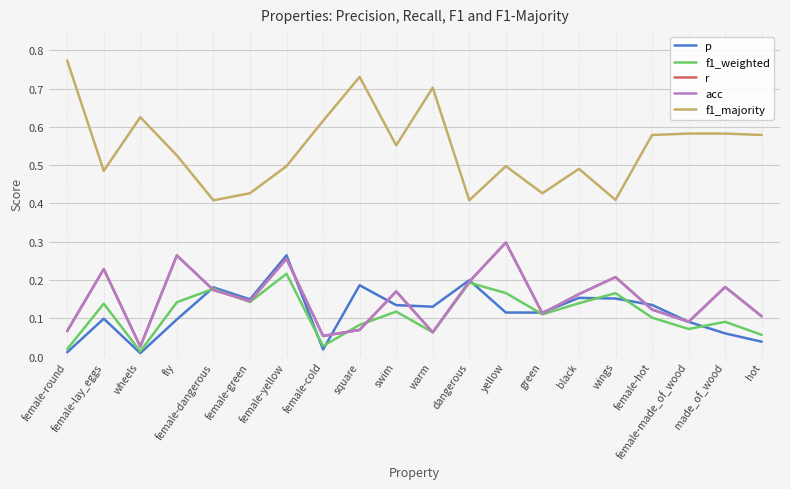

Is this an area chart (filled region under the line)?

No